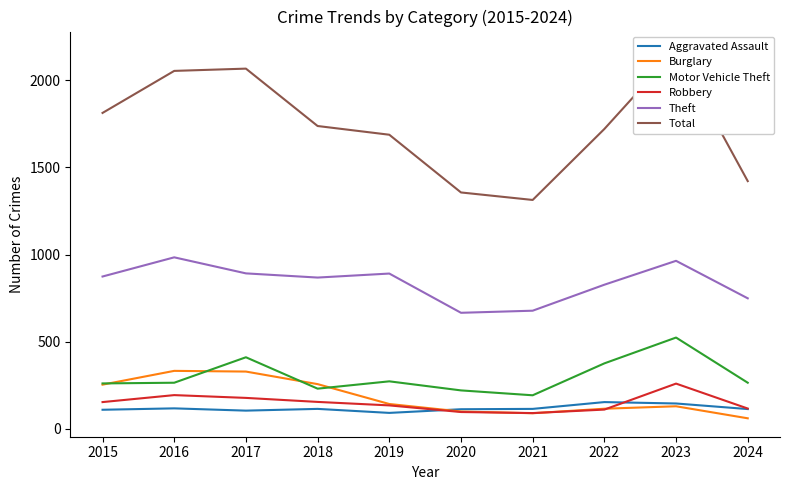

Where is Total nearest to the value 1743?

2018